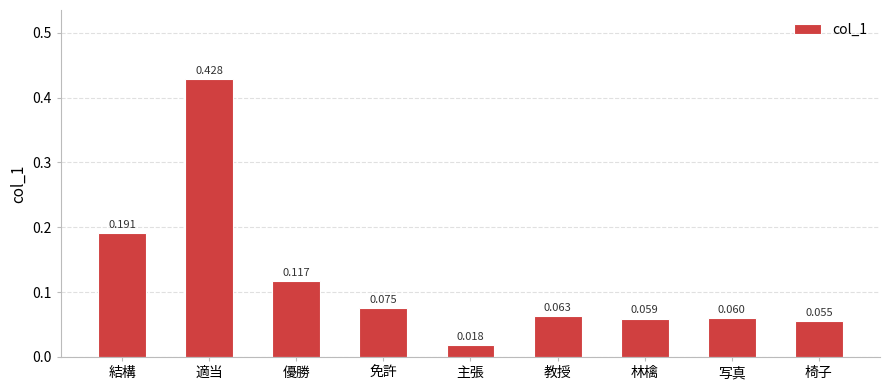

Where is the data nearest to the value 0?

主張